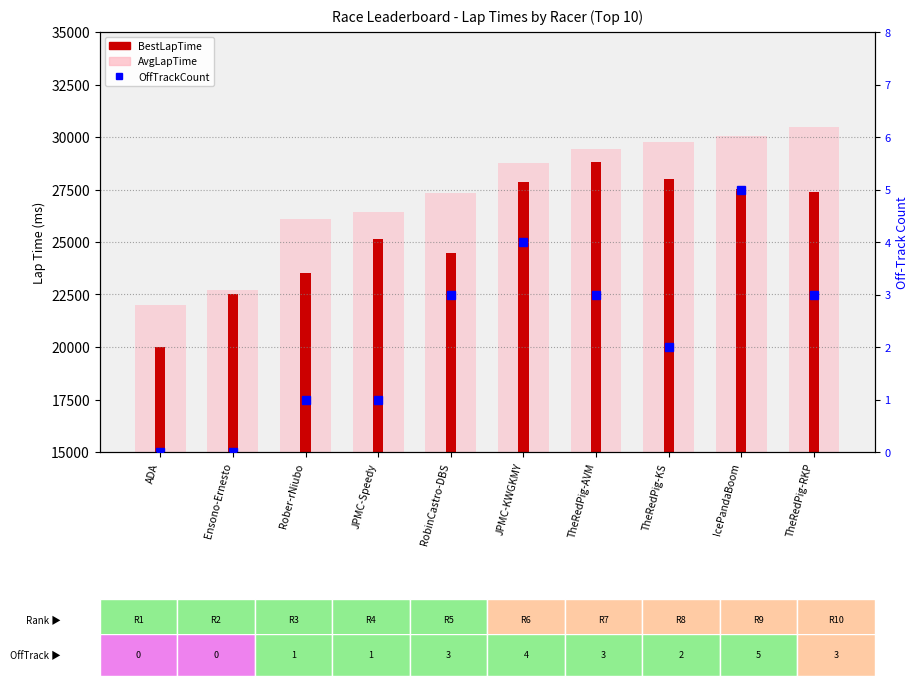

How many data points in OffTrackCount are above 3?

2